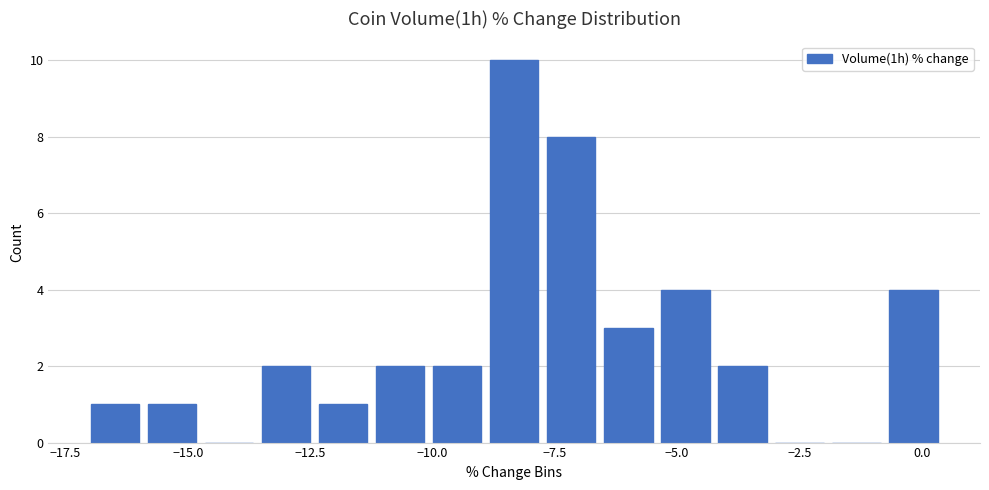

Around what value on the x-axis is the tallest bar? Give the approximate position of its centre, as read against the axis.

-8.5